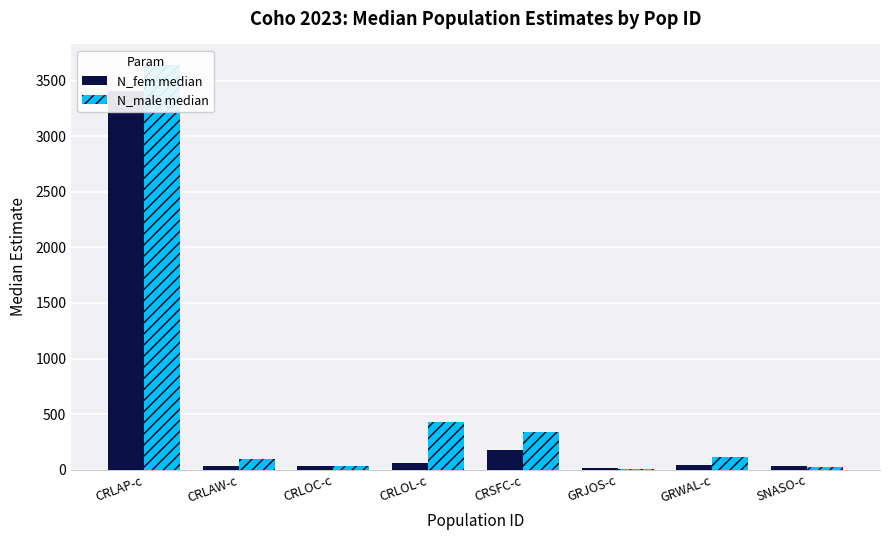

Reading left to right, list all the values displayed in this chart.

N_fem median: 3408.0	30.1	32.4	56.8	175.7	11.0	39.0	29.3
N_male median: 3645.4	99.6	32.7	428.6	339.6	8.5	111.8	26.1